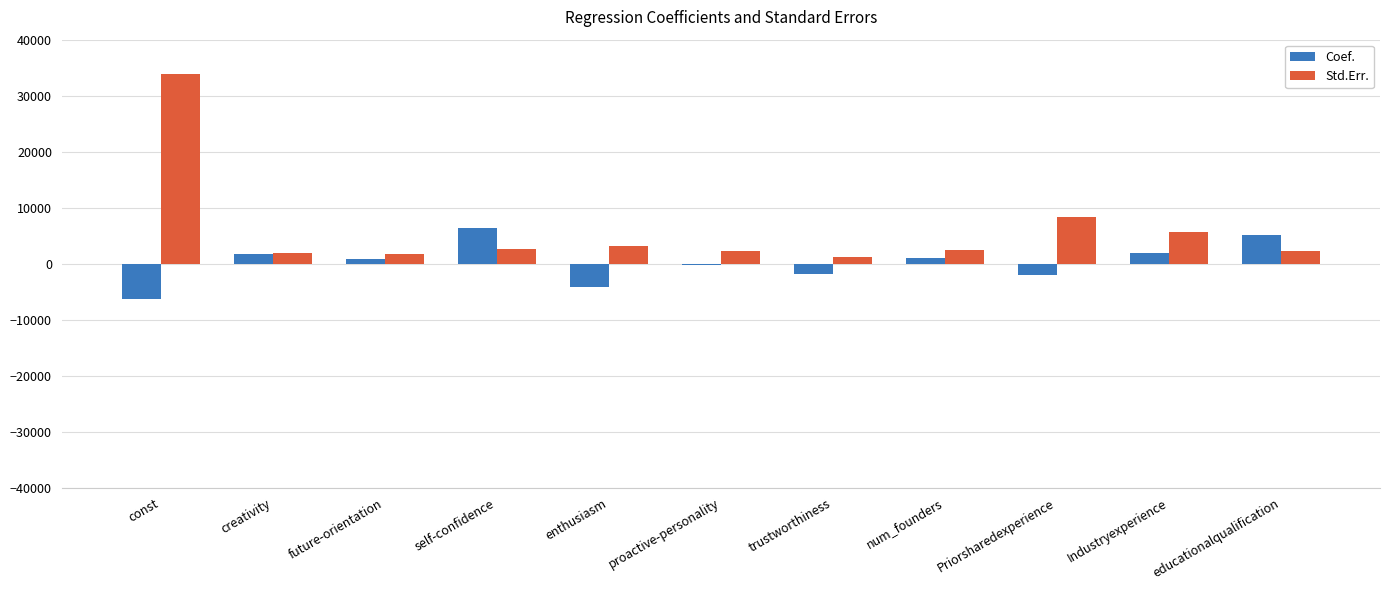

What is the approximate value of Coef. at proactive-personality?

-217.0